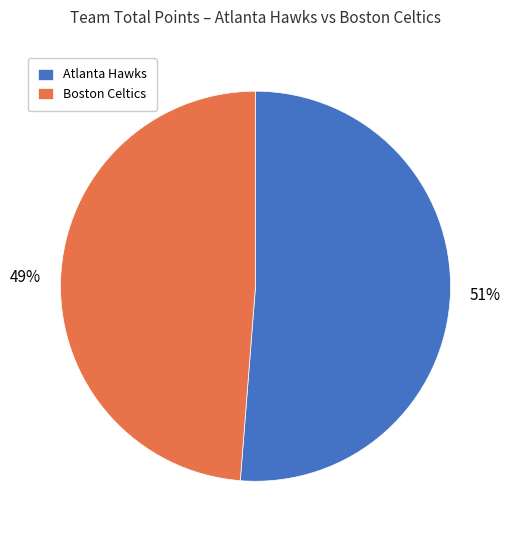

To the nearest percent, what percentage of the pie is Boston Celtics?

49%